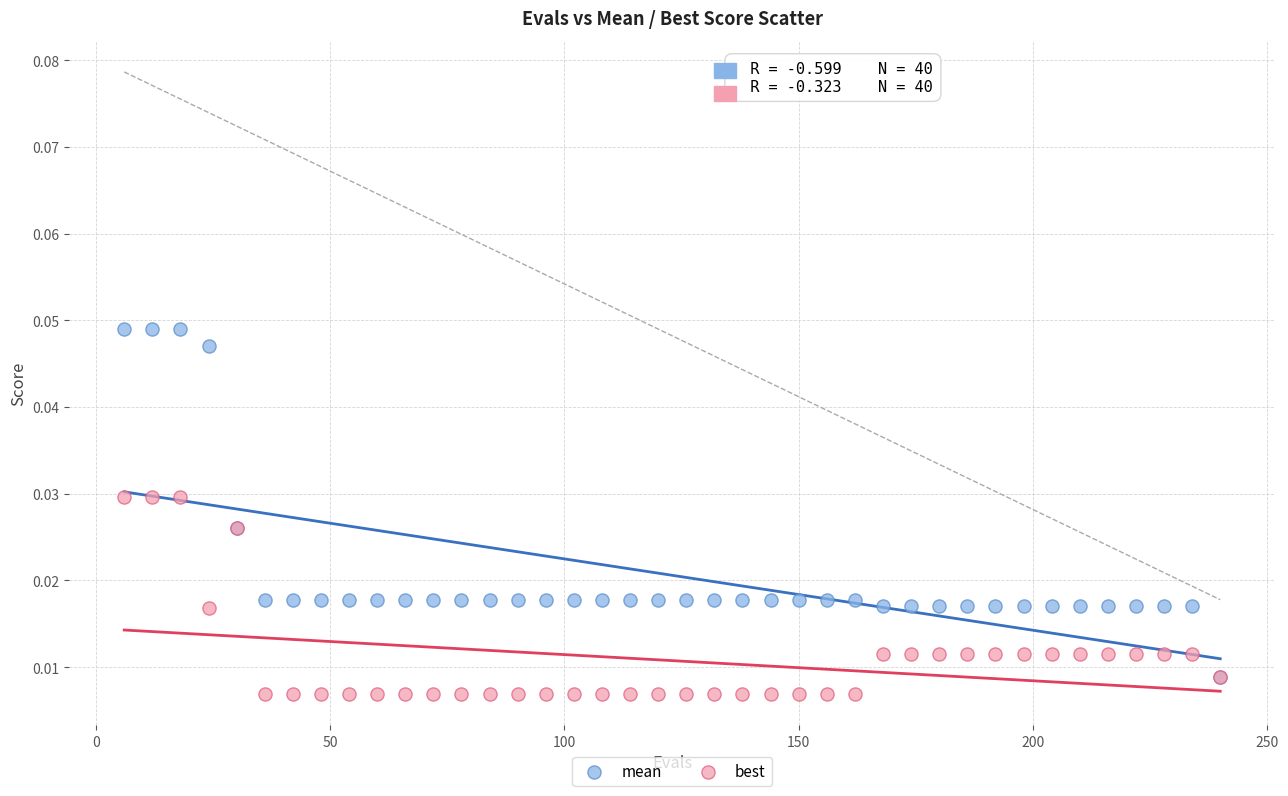

Which series reaches the maximum Y coordinate?

mean